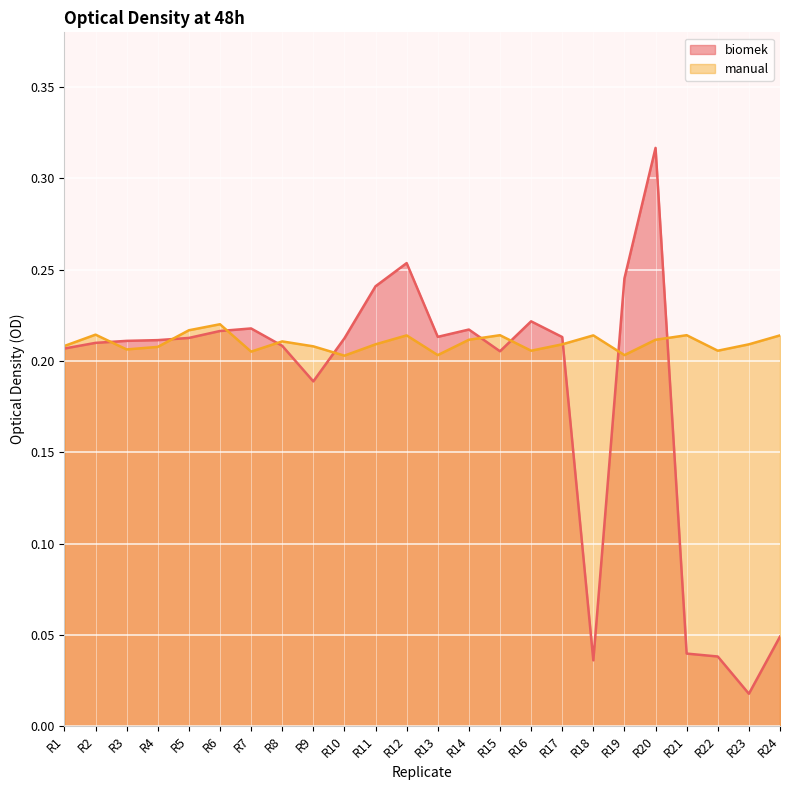

Reading left to right, list all the values displayed in this chart.

biomek: 0.2	0.2	0.2	0.2	0.2	0.2	0.2	0.2	0.2	0.2	0.2	0.3	0.2	0.2	0.2	0.2	0.2	0.0	0.2	0.3	0.0	0.0	0.0	0.0
manual: 0.2	0.2	0.2	0.2	0.2	0.2	0.2	0.2	0.2	0.2	0.2	0.2	0.2	0.2	0.2	0.2	0.2	0.2	0.2	0.2	0.2	0.2	0.2	0.2